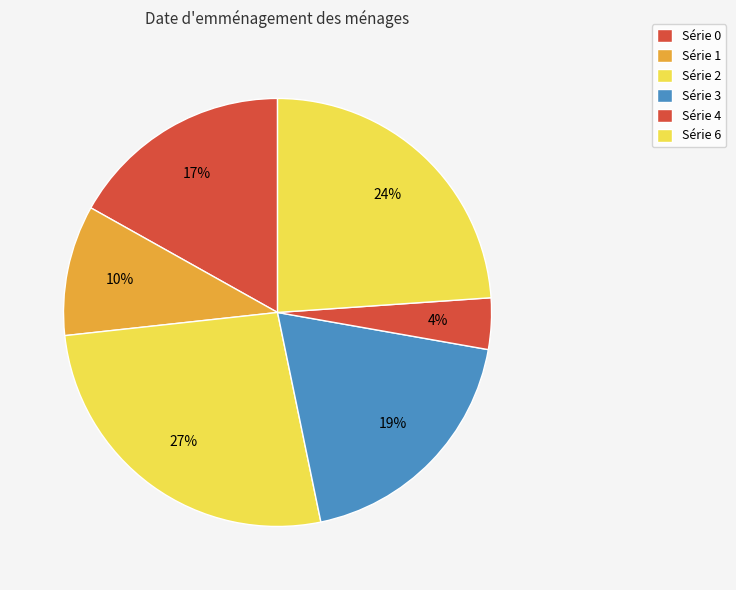

Count the number of slices in the pie.

6